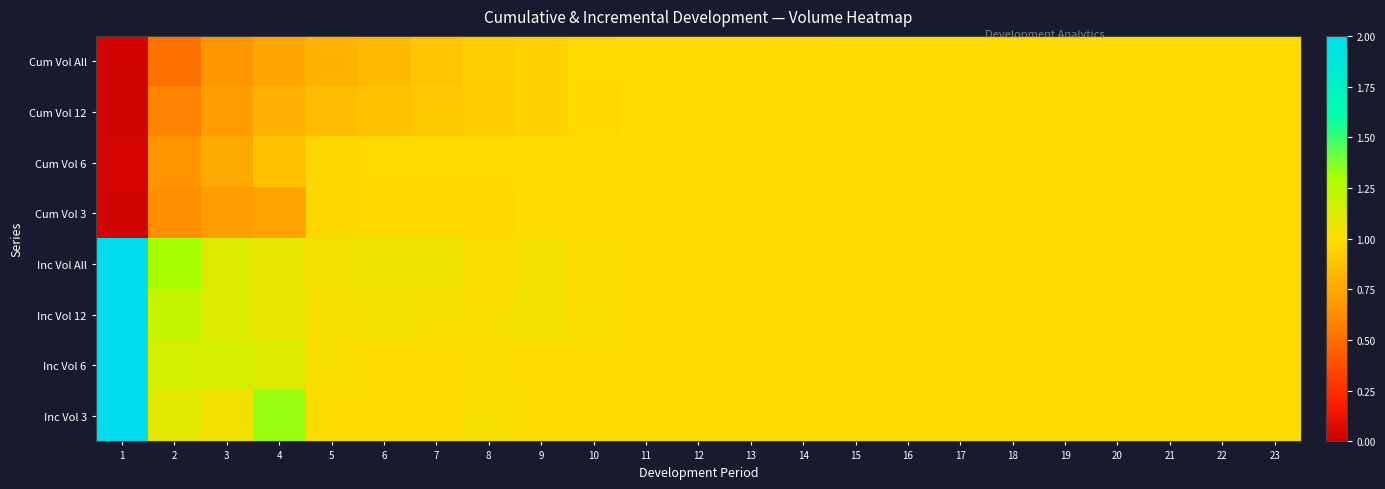

Which has a higher value, 11 or 3?

11